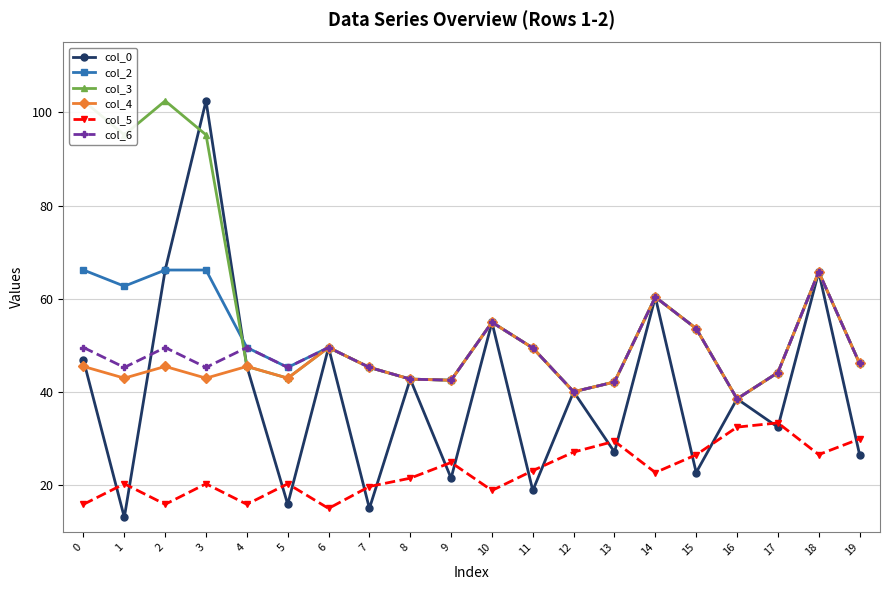

What is the difference between the highest and lowest values at 15?

30.9